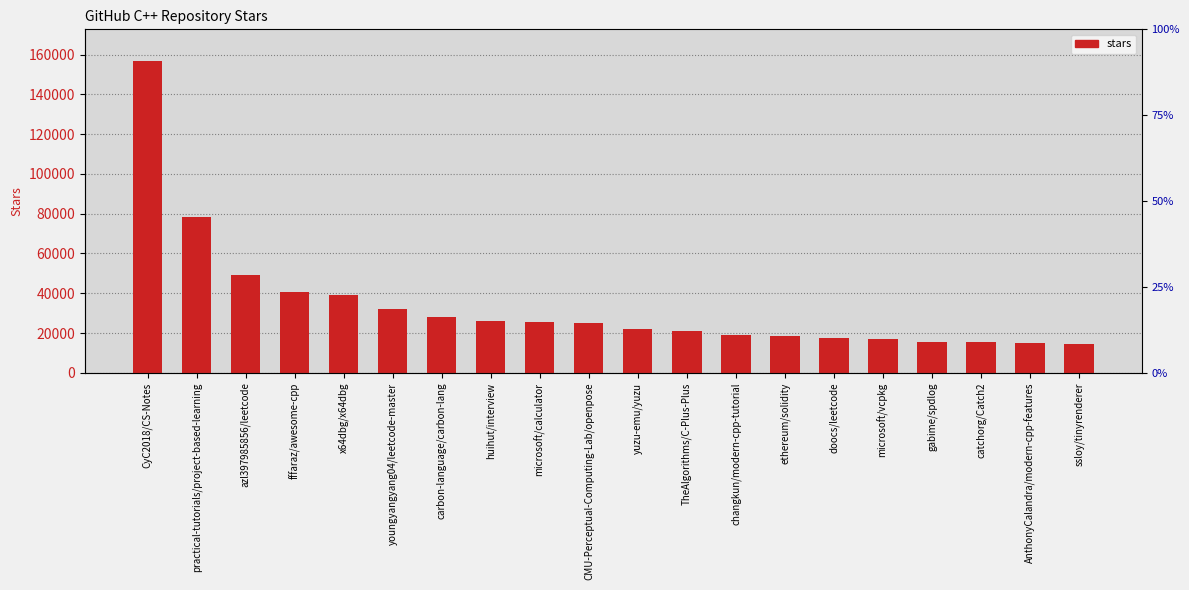

Reading left to right, list all the values displayed in this chart.

157000	78300	49400	40500	39100	32000	27800	26000	25700	25000	21800	21000	18800	18300	17700	16800	15700	15600	14900	14700